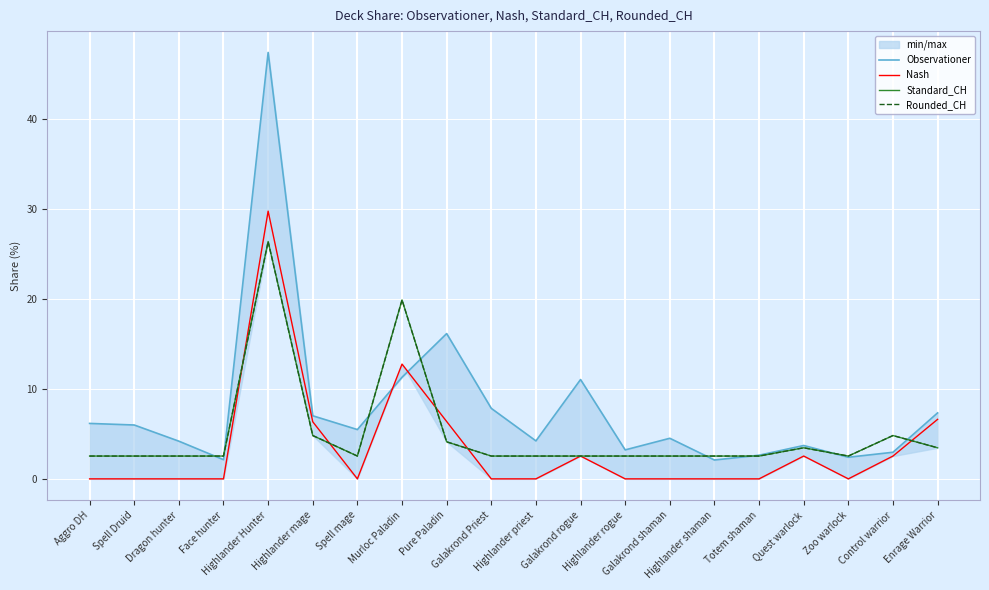

Which series has the widest spread of values?

Observationer